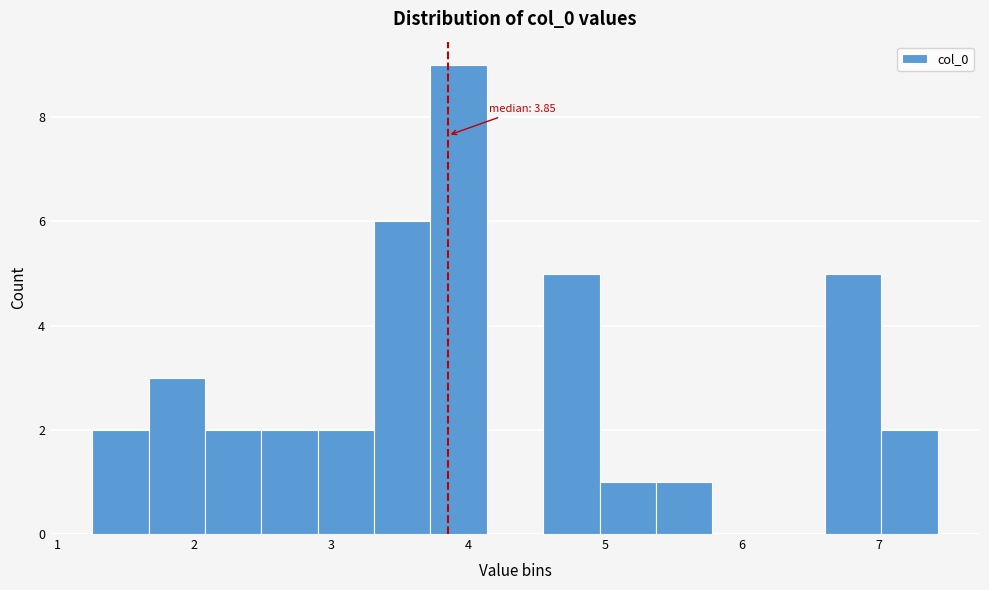

Which range on the x-axis has the tallest bar?

3.7 to 4.1